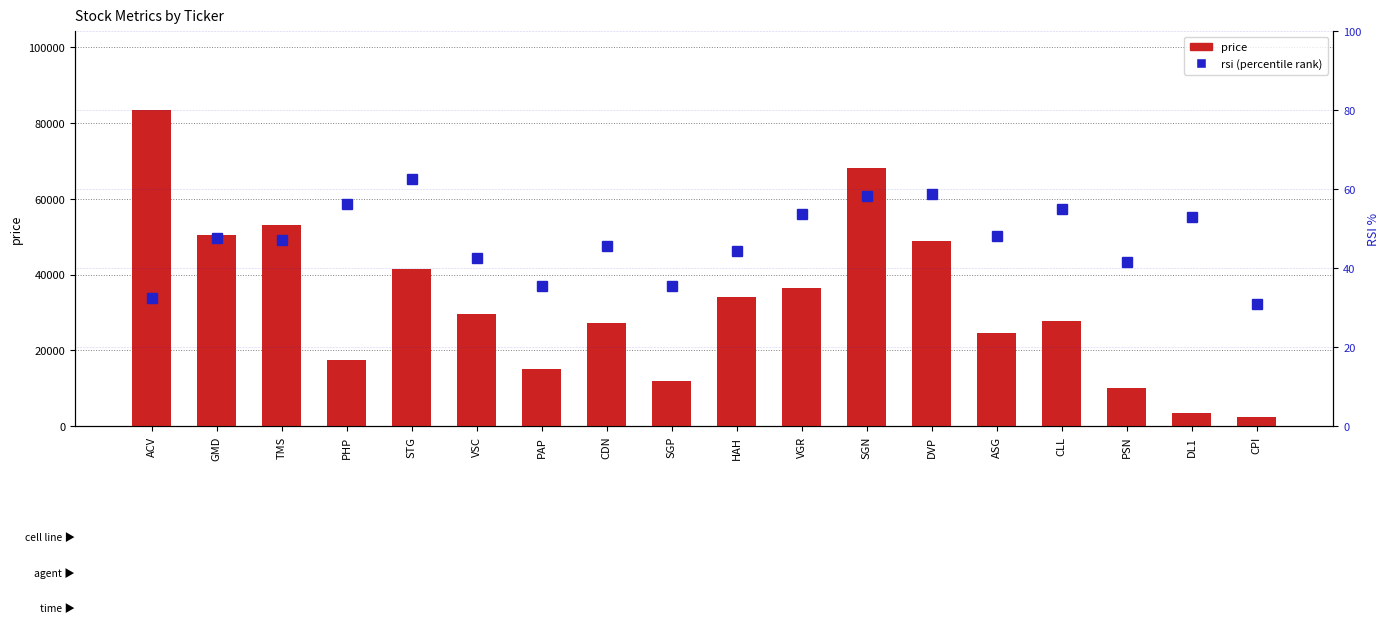

What is the sum of all price values?

585832.0